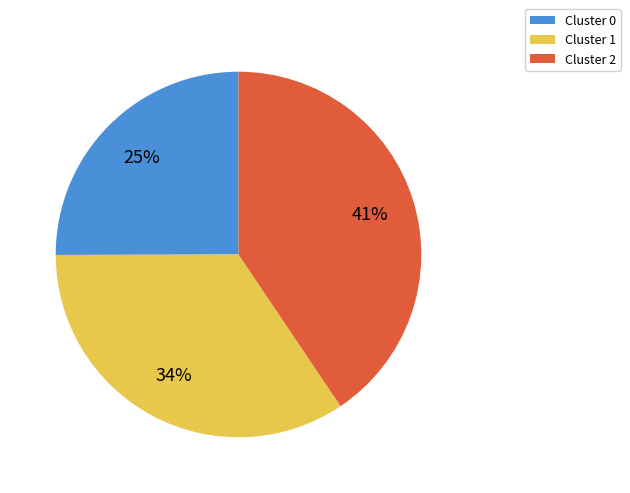

Does any single category account for the majority?

No